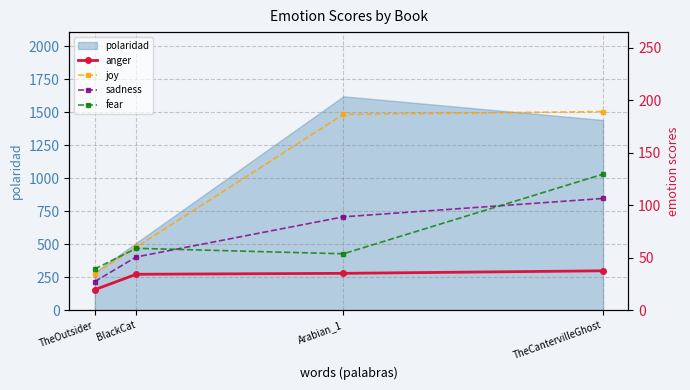

What is the label of the 4th point from the right?

TheOutsider